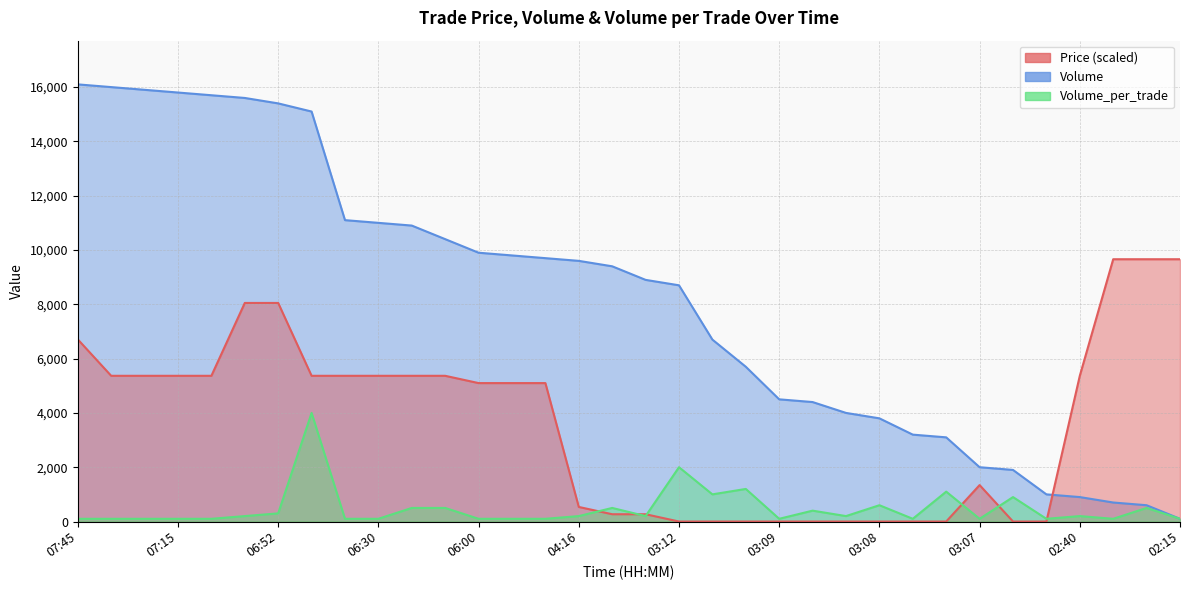

Is it true that Volume equals 18158.5 at 06:30?

False